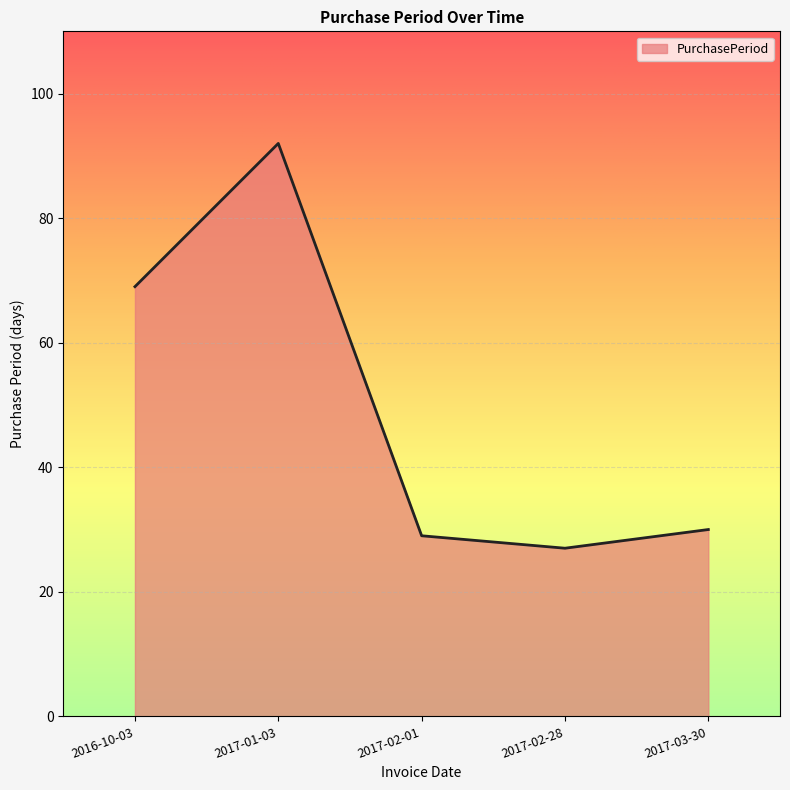

Reading left to right, extract all data points from this chart.

2016-10-03=69	2017-01-03=92	2017-02-01=29	2017-02-28=27	2017-03-30=30